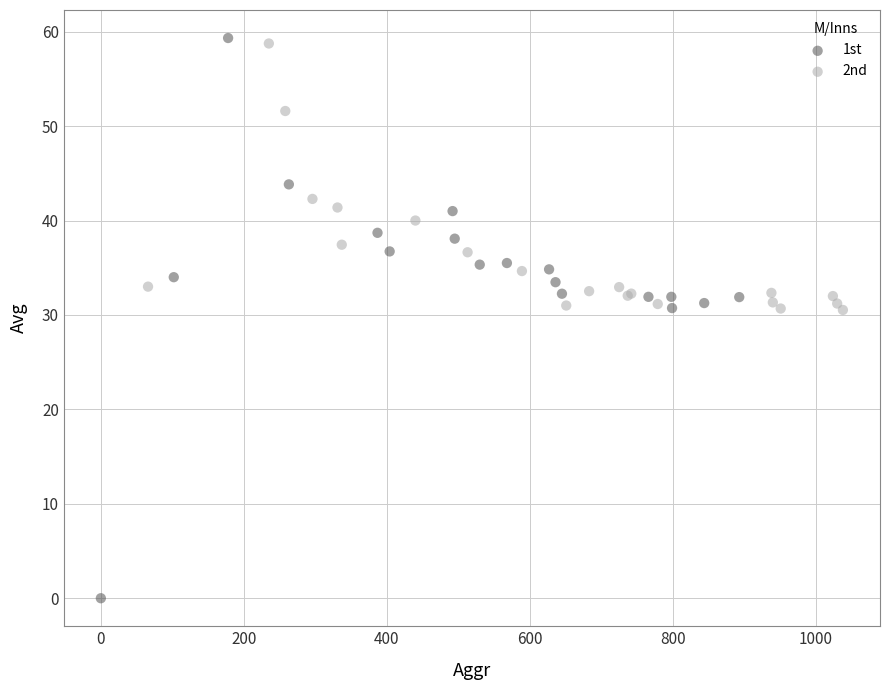

Which series reaches the minimum Y coordinate?

1st